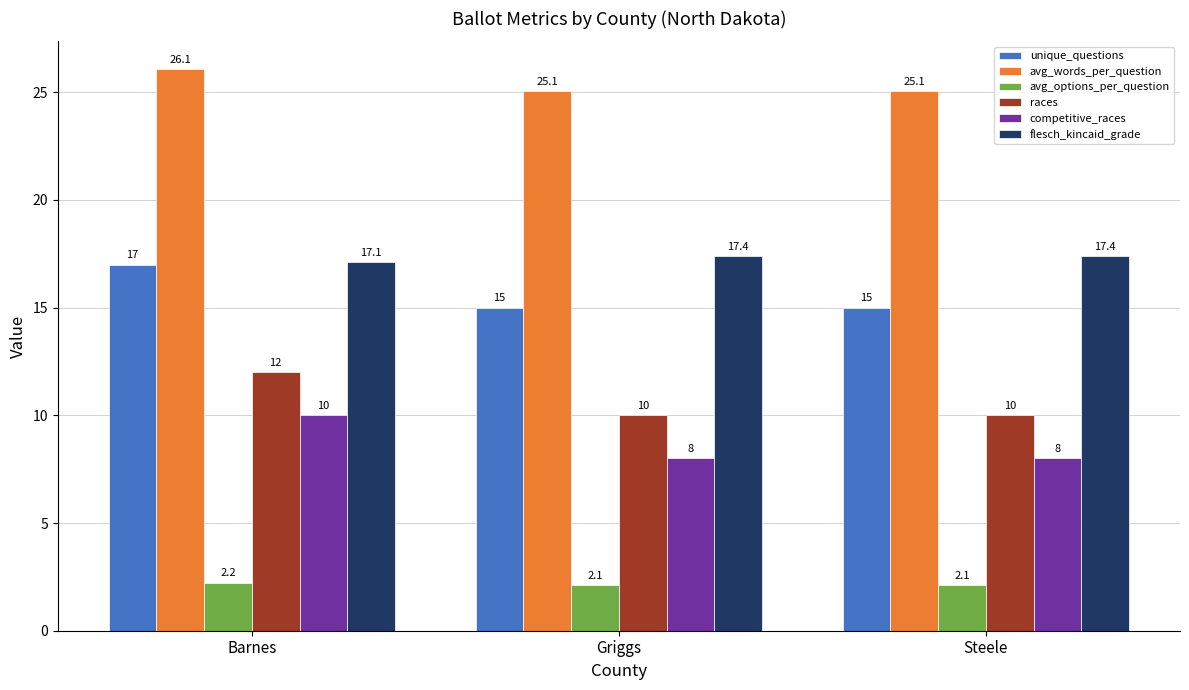

What is the total value across all series at Barnes?

84.4